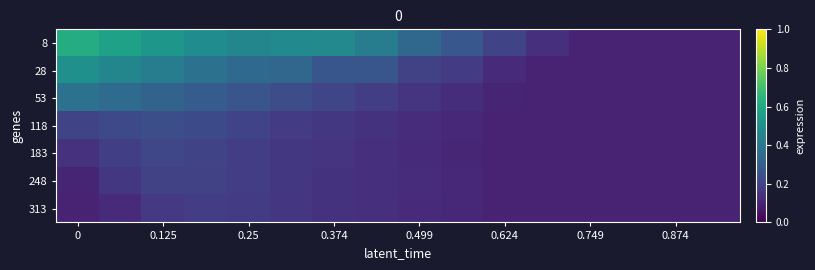

How many distinct data groups are displayed?

7